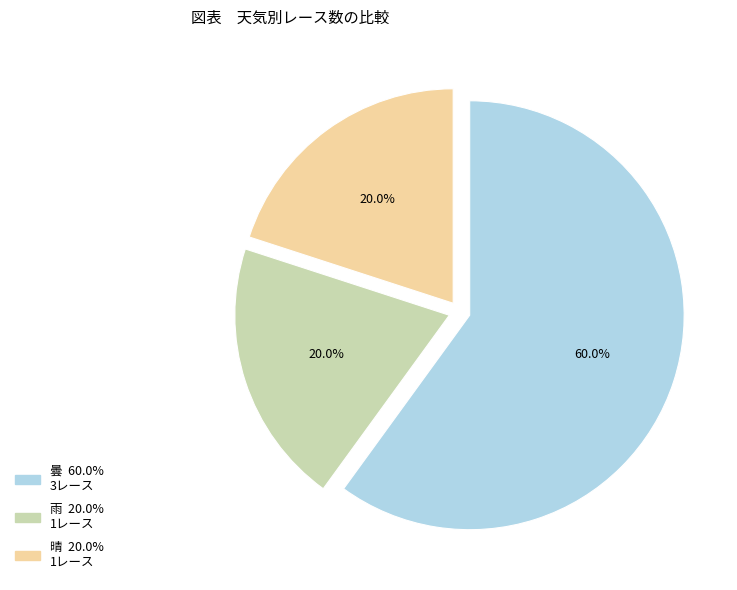

Does any single category account for the majority?

Yes